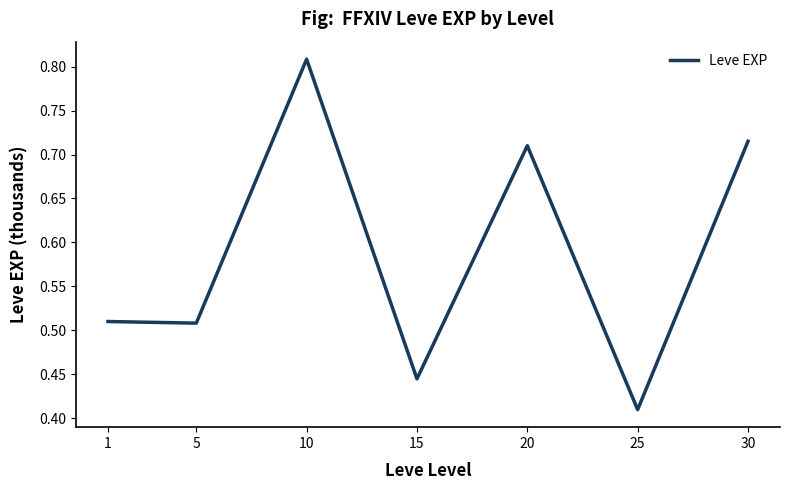

True or false: the data shows 0.1 at 25.

False